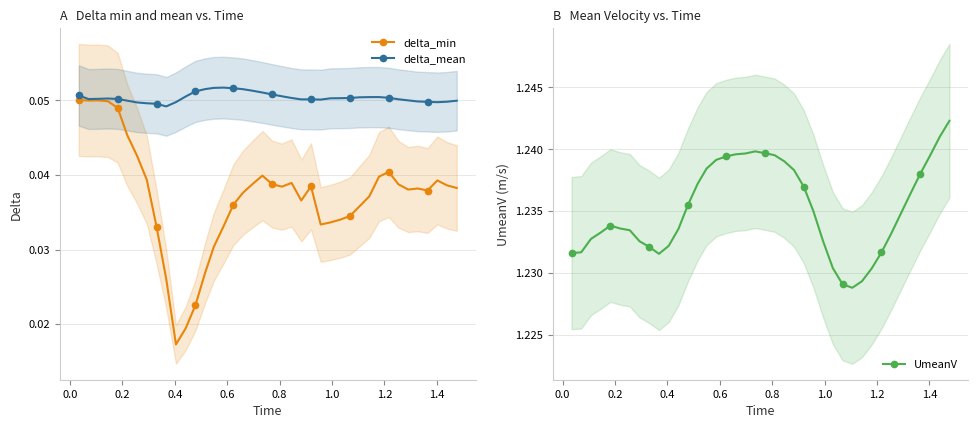

Which series has the largest total across all categories?

UmeanV